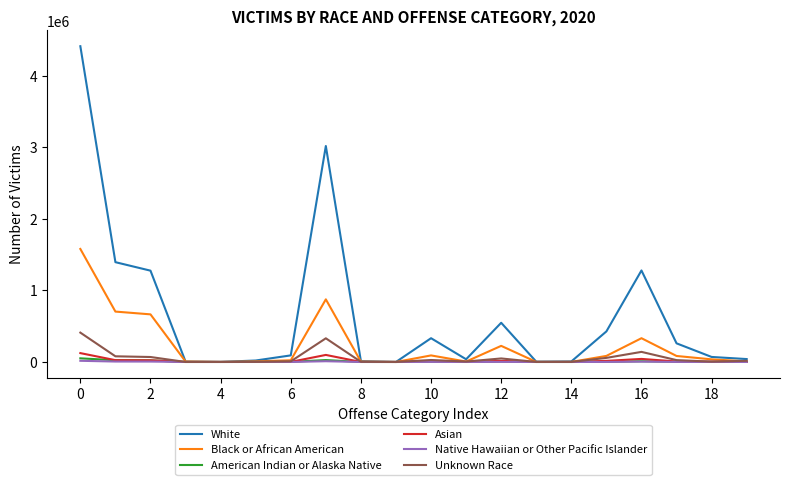

Which series has the largest total across all categories?

White